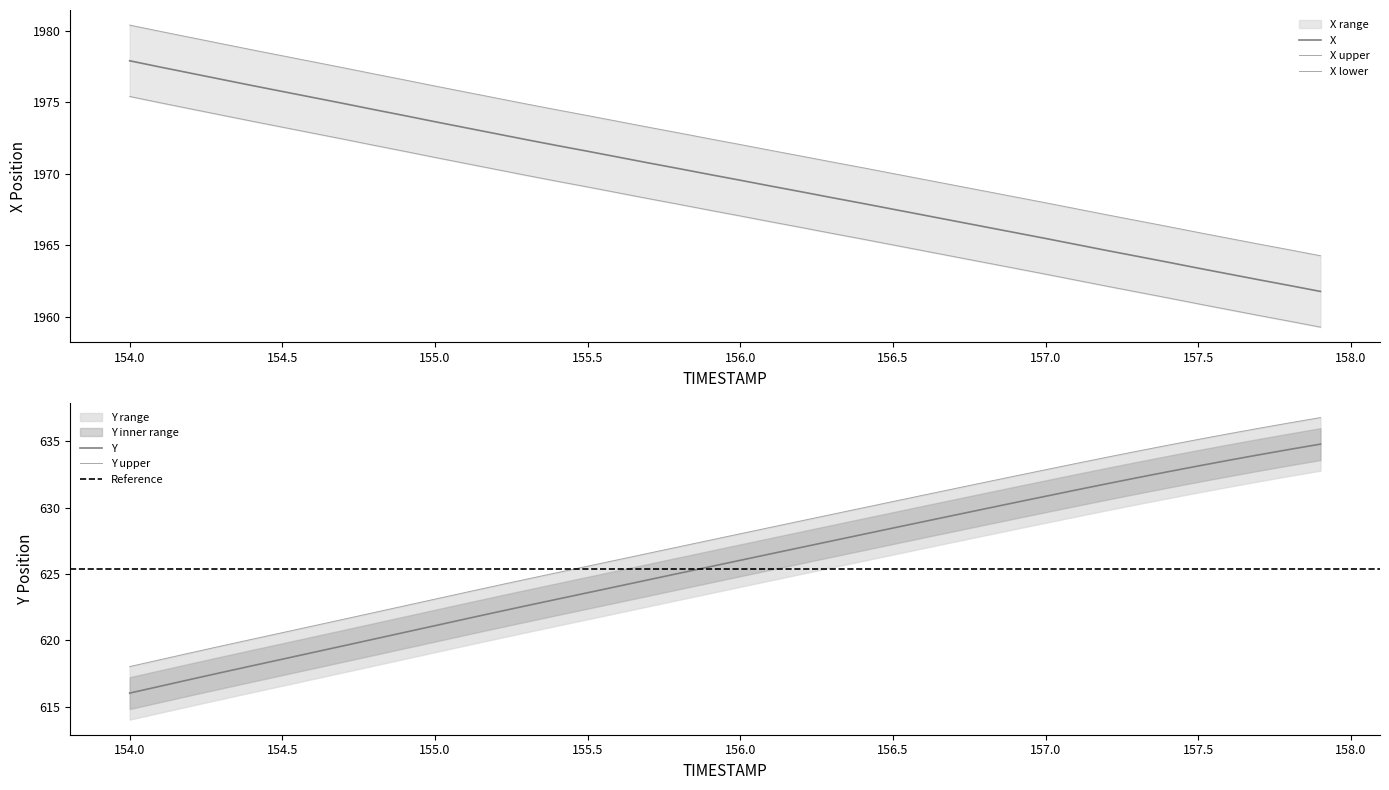

True or false: X has more than 2 interior local peaks.

False